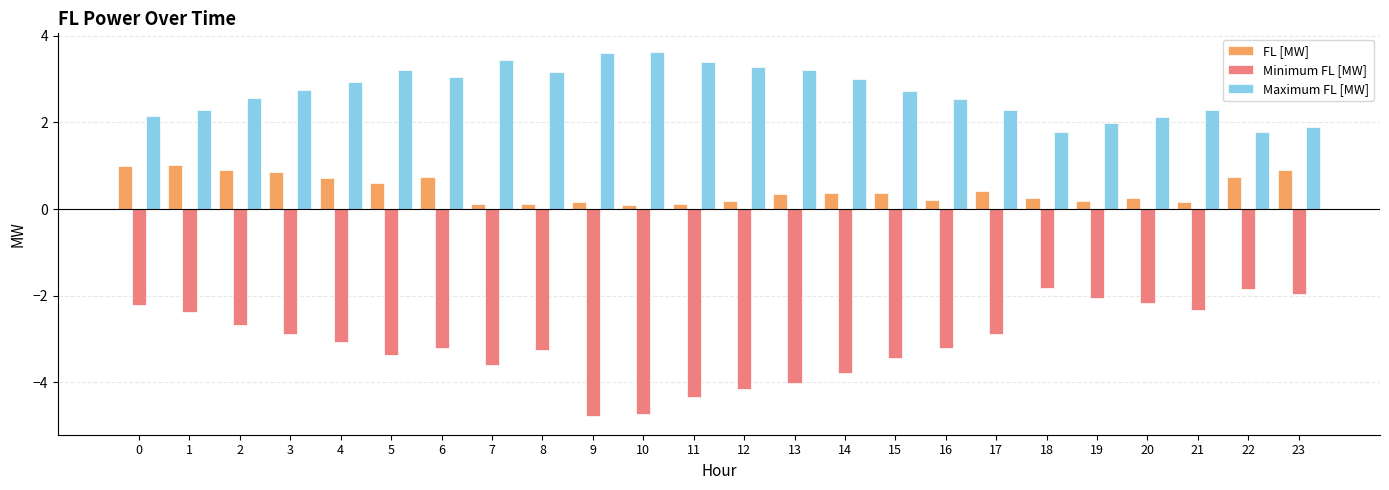

What is the value of the Minimum FL [MW] bar at the 21st from the left?

-2.2